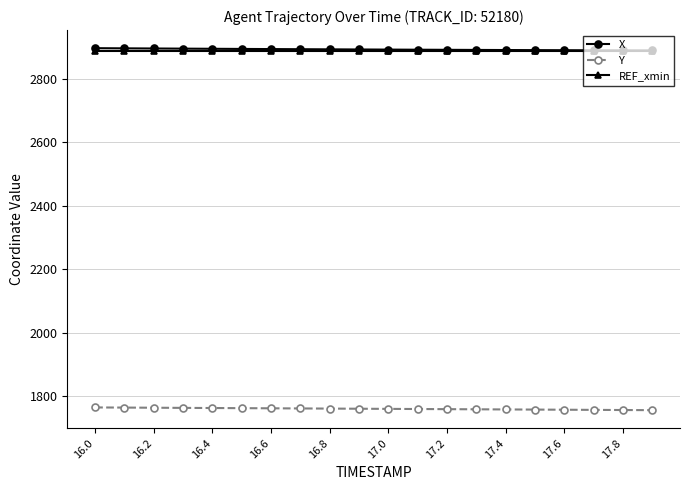

What is the value of the REF_xmin point at the 16th from the left?

2888.2